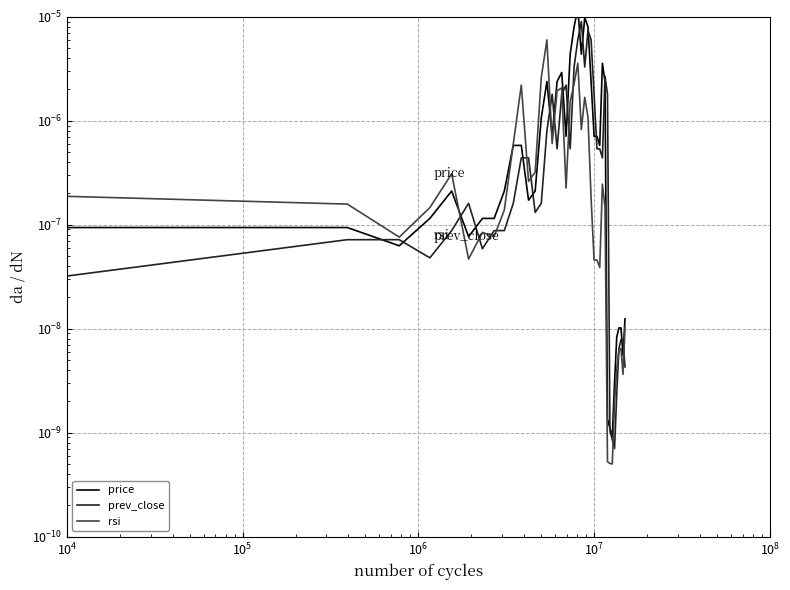

Which series has the largest total across all categories?

price